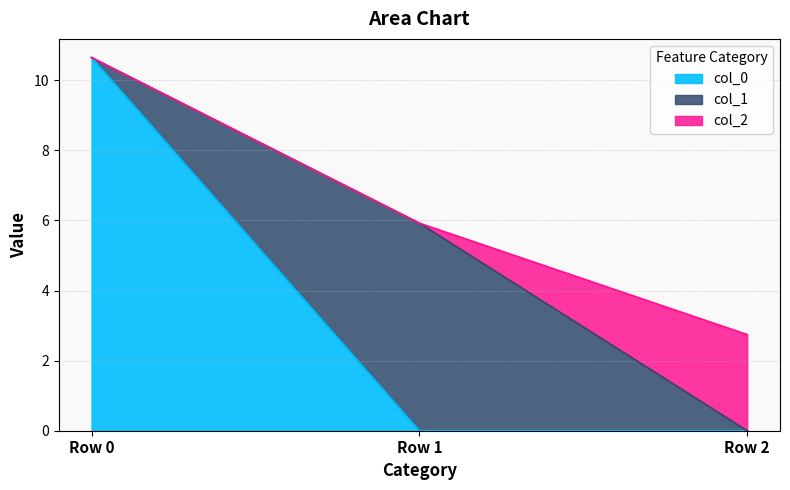

Which has a higher value, Row 0 or Row 1?

Row 0